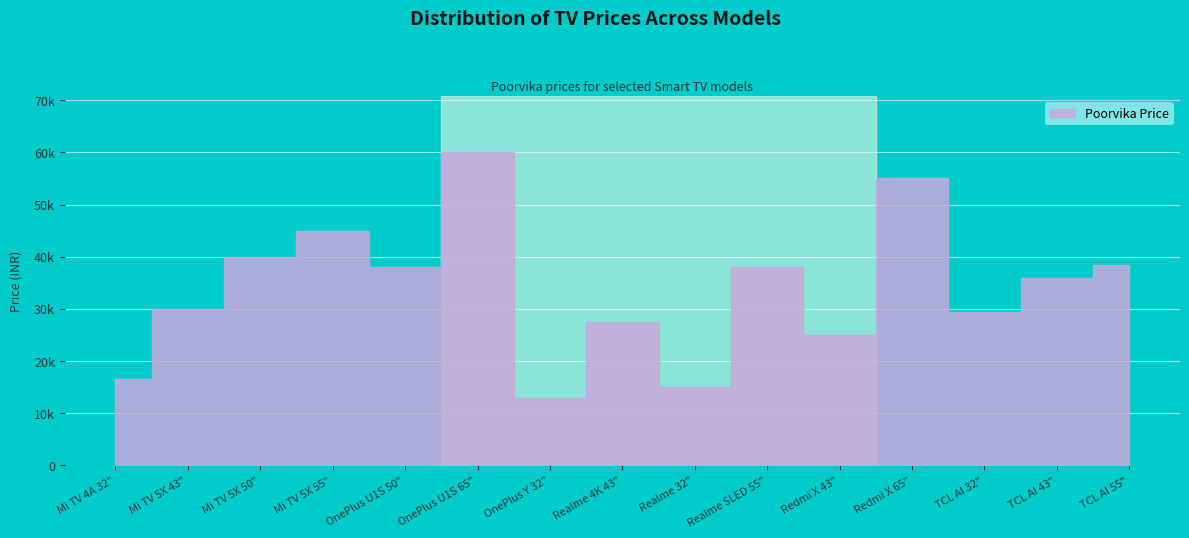

What is the greatest value displayed?

59999